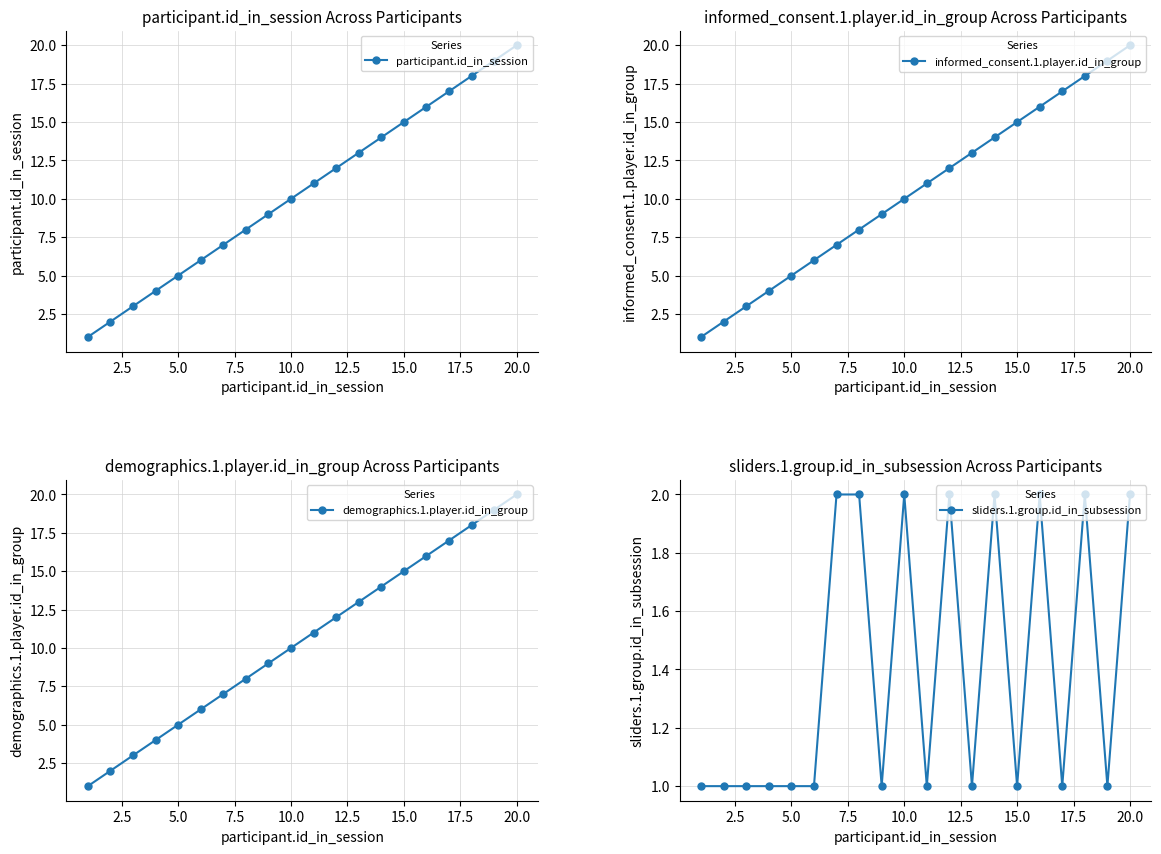

True or false: demographics.1.player.id_in_group has more than 2 points higher than both neighbors.

False